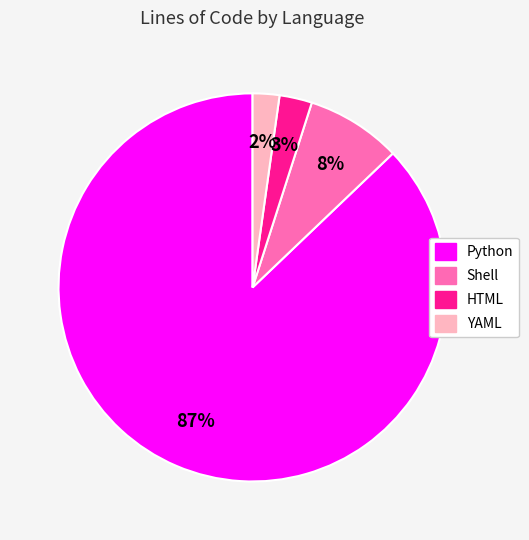

To the nearest percent, what portion does YAML represent?

2%